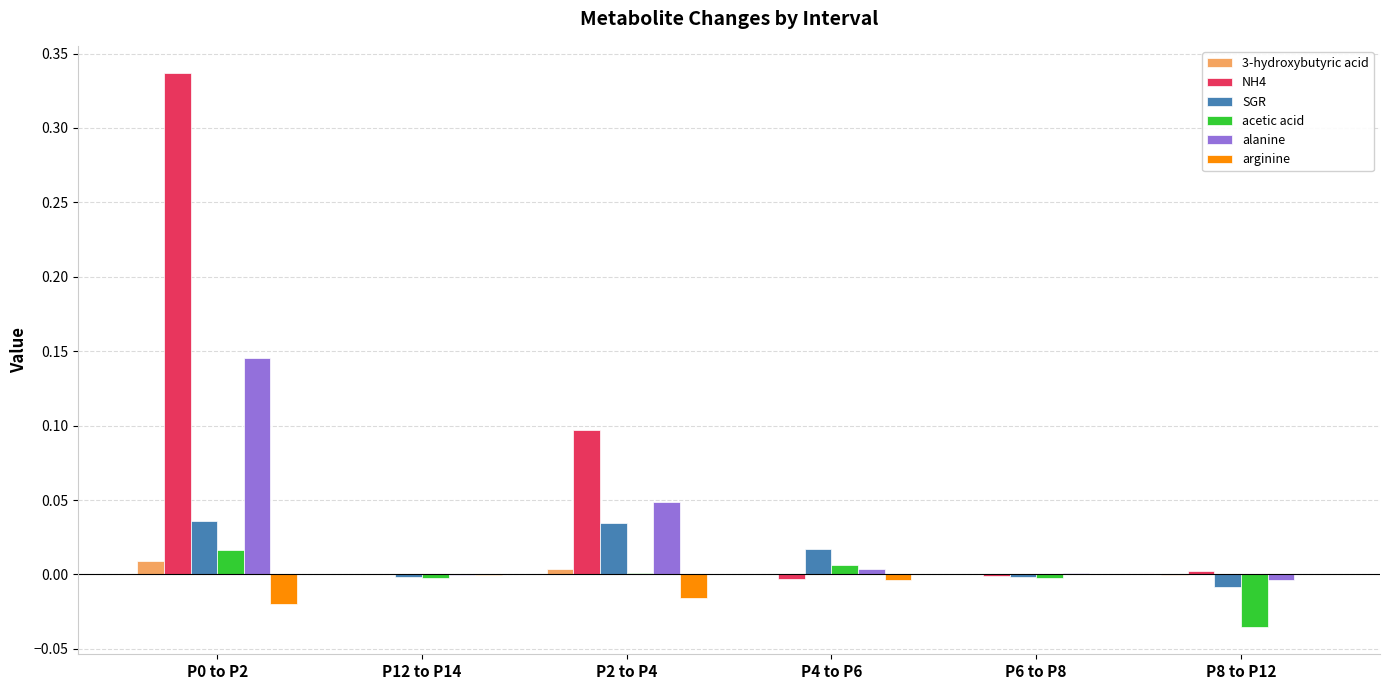

The value of 3-hydroxybutyric acid at P12 to P14 is -0.0. True or false?

True